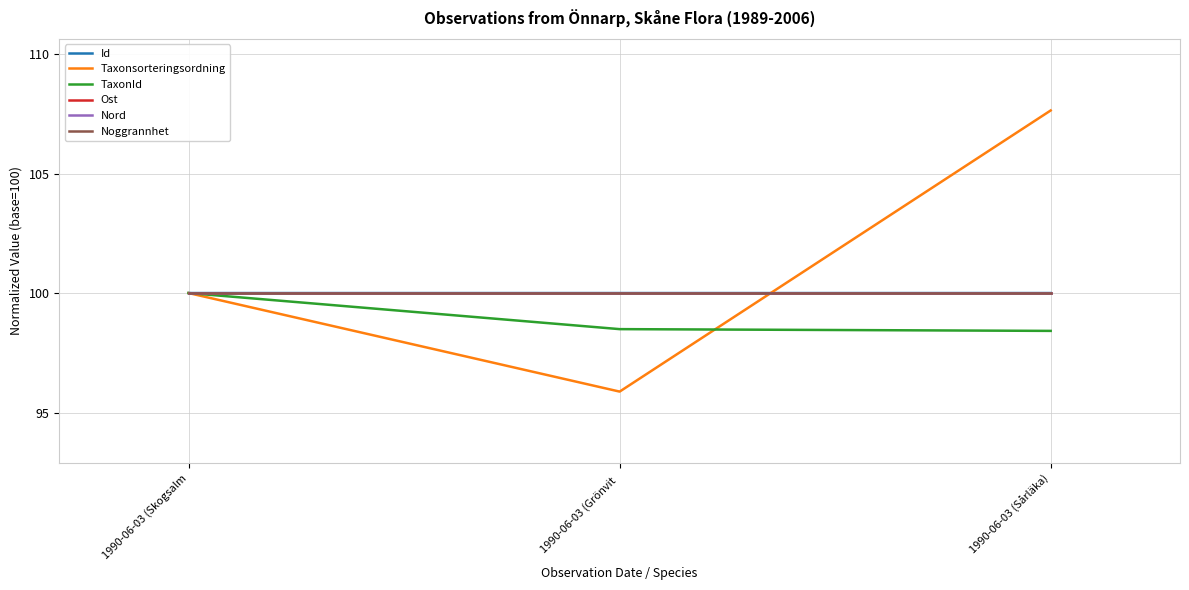

What position from the right is 1990-06-03 (Grönvit ?

2